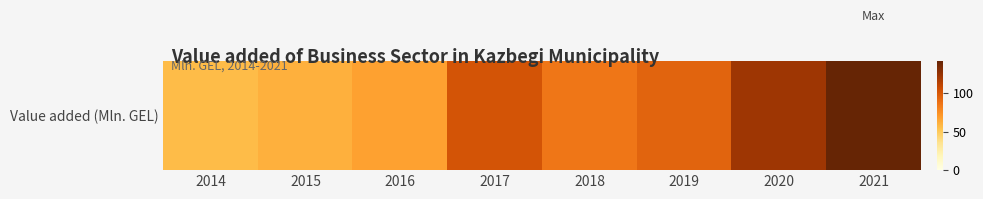

Count the number of data series in this chart.

1